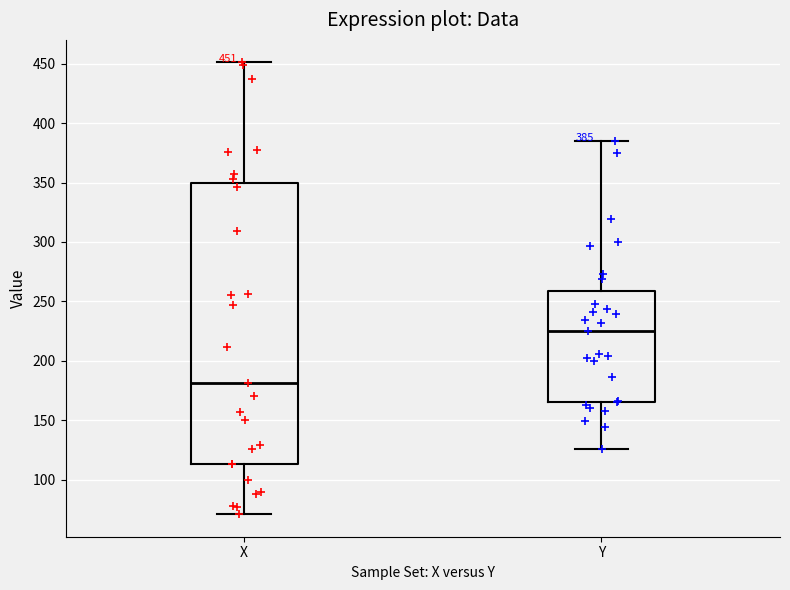

Which box is the tallest, from its lower edge to its upper edge?

X